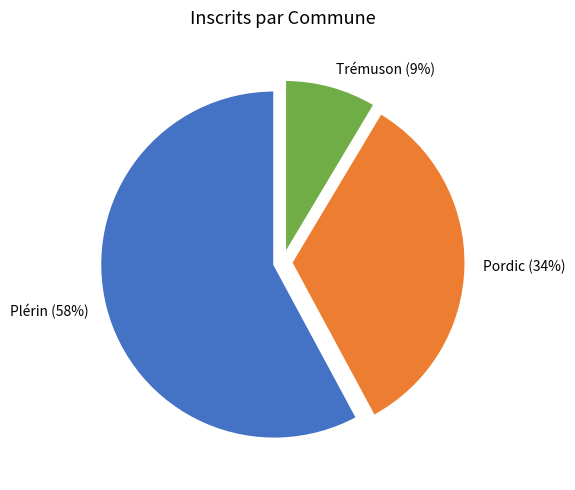

Is it true that Plérin is 44% of the pie?

False